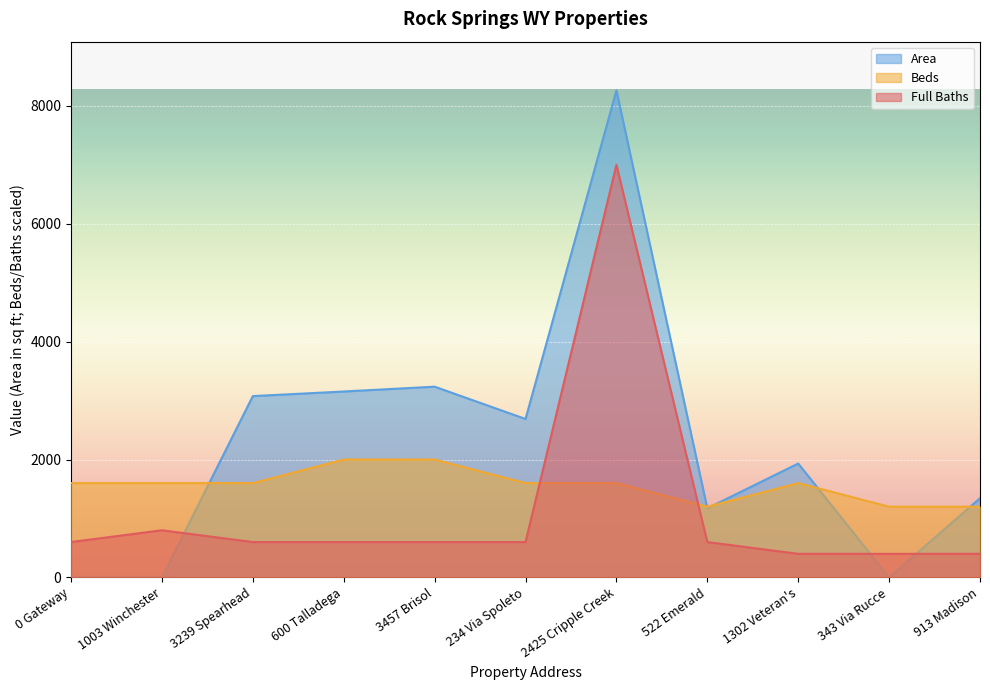

What position from the right is 600 Talladega?

8